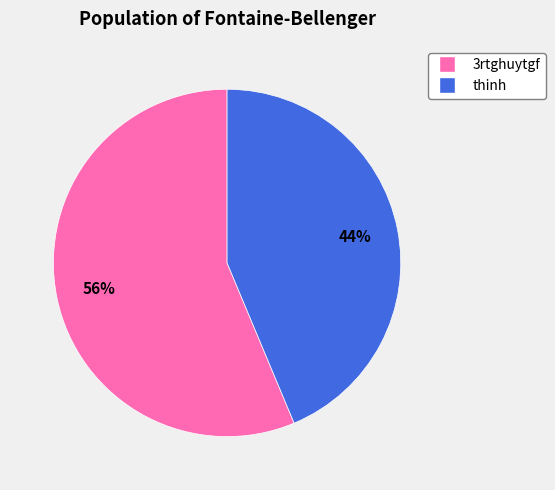

To the nearest percent, what portion does thinh represent?

44%